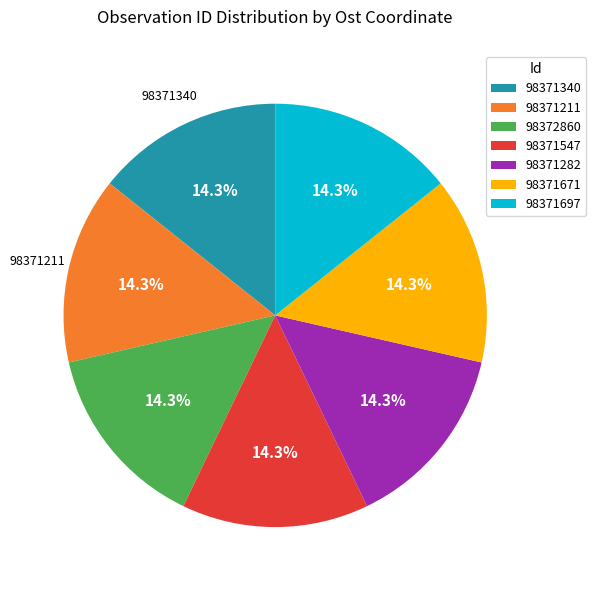

To the nearest percent, what percentage of the pie is 98371282?

14%